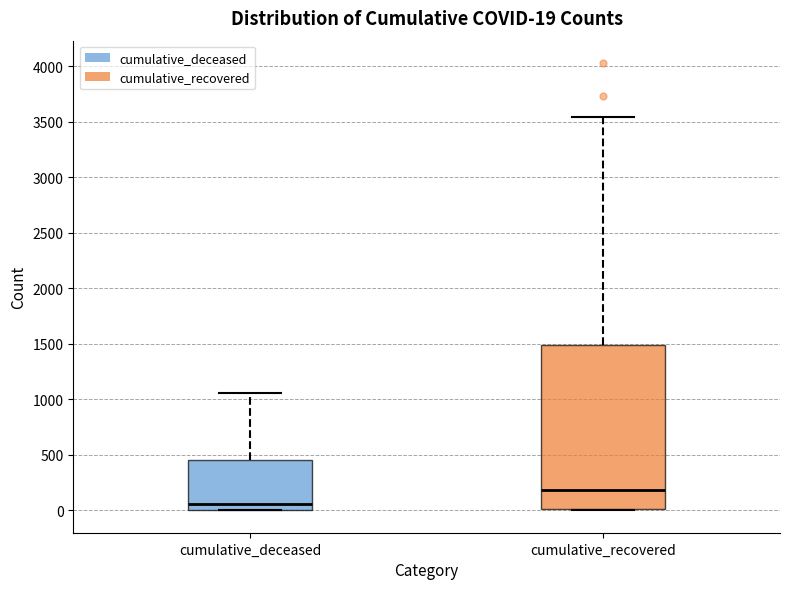

Which box has the lowest median line?

cumulative_deceased